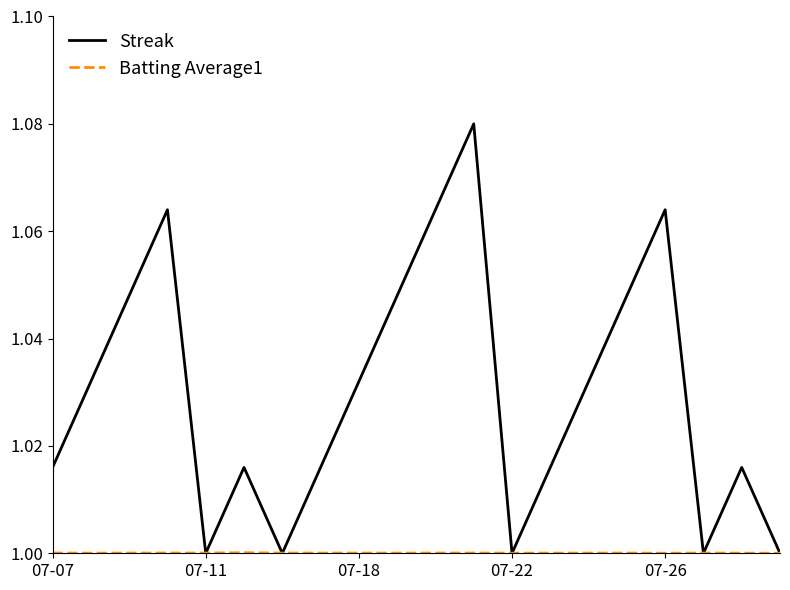

How many series are shown in this chart?

2